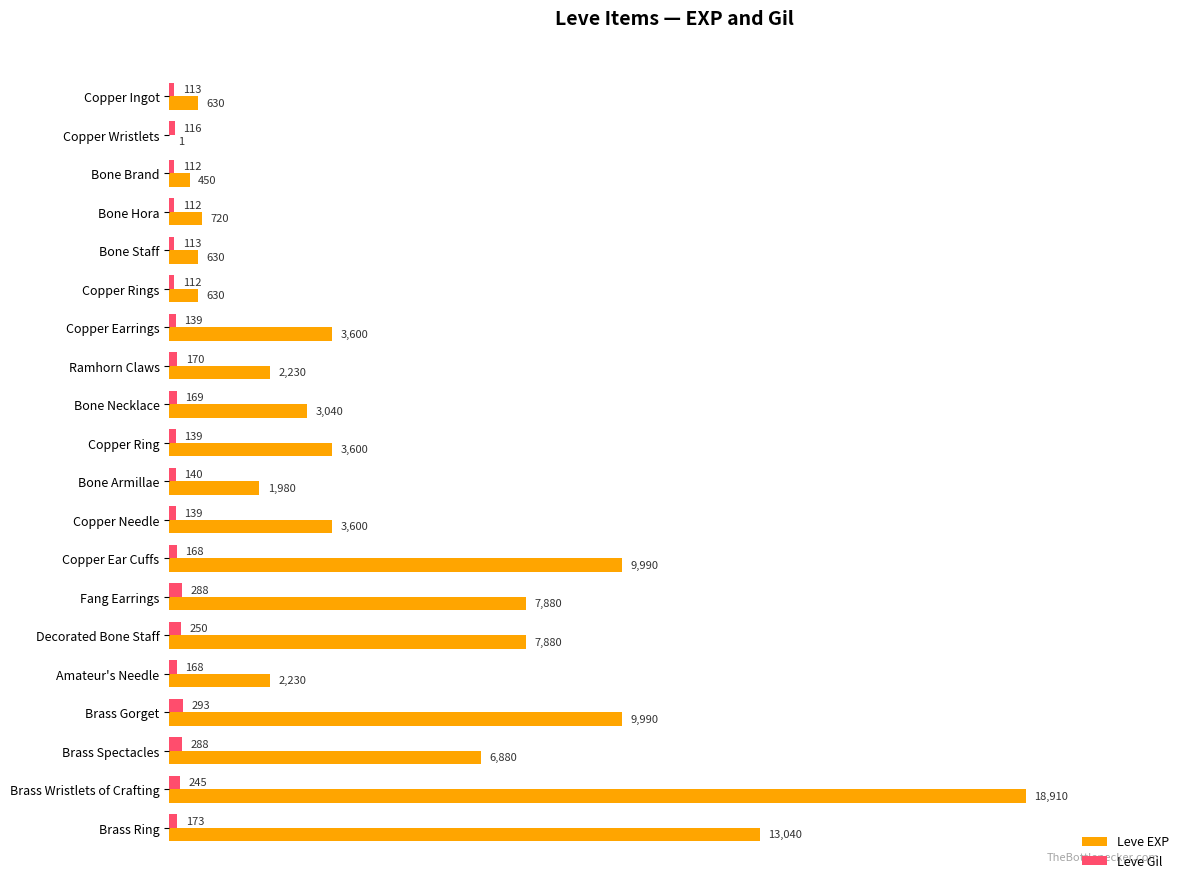

What value does the Leve EXP series have at Bone Hora, to the nearest 10?

720